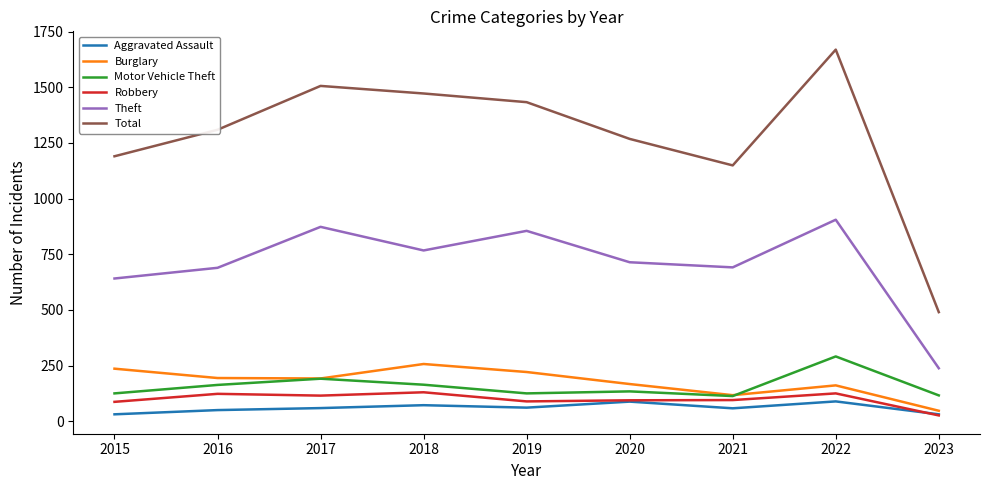

What is the total value across all series at 2017?

2936